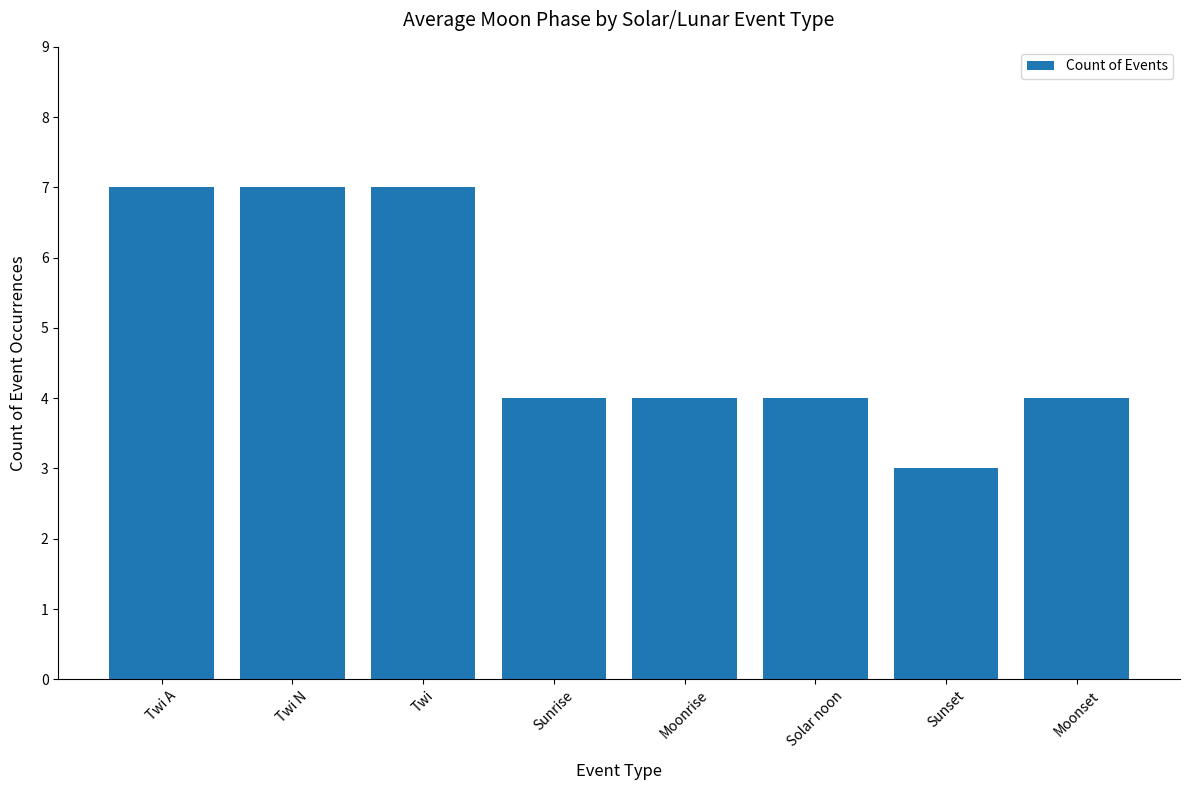

What is the label of the 3rd bar from the left?

Twi